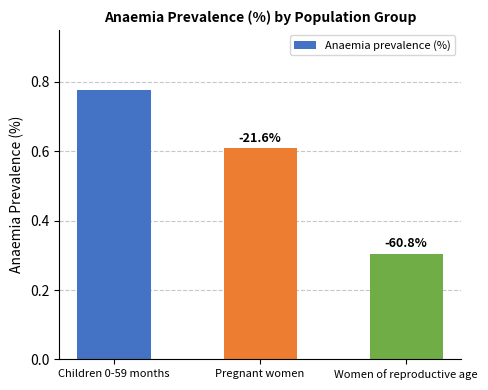

Reading right to left, what are all the values shown in this chart?

Women of reproductive age=0.3	Pregnant women=0.6	Children 0-59 months=0.8